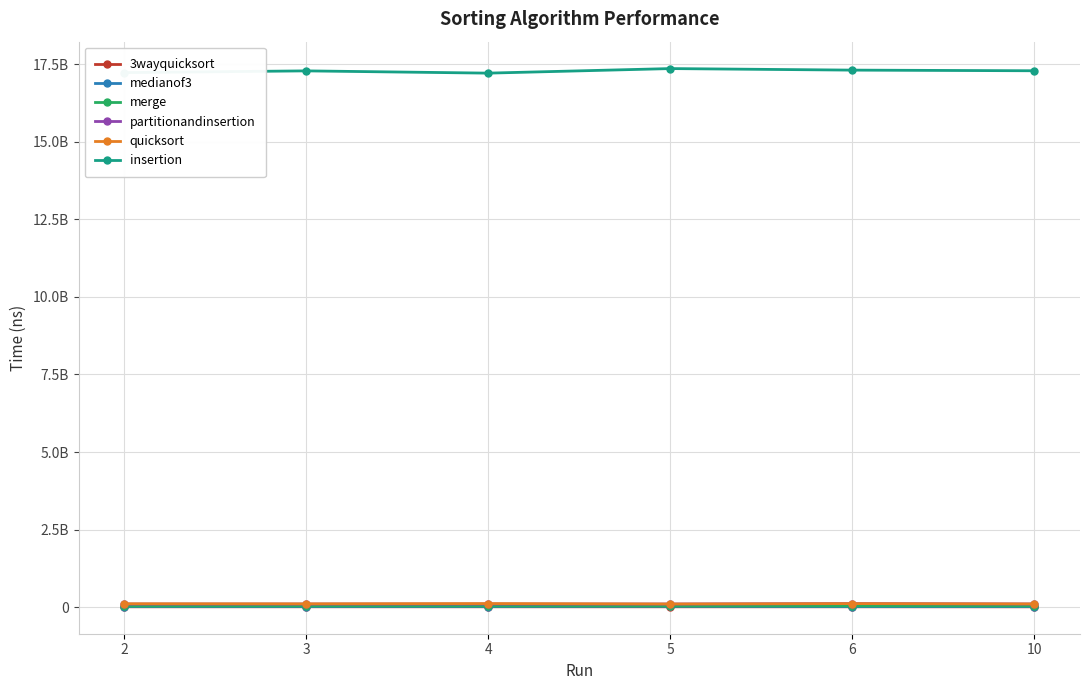

What are all the series names shown in the legend?

3wayquicksort, medianof3, merge, partitionandinsertion, quicksort, insertion